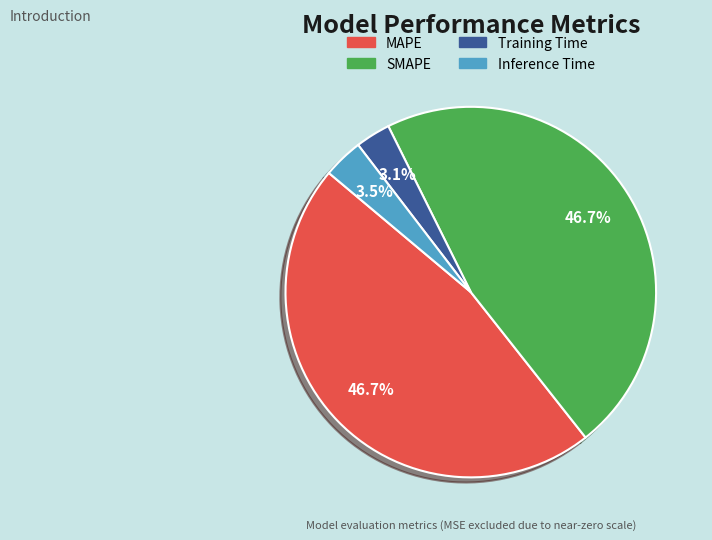

The Inference Time slice represents 13% of the pie. True or false?

False